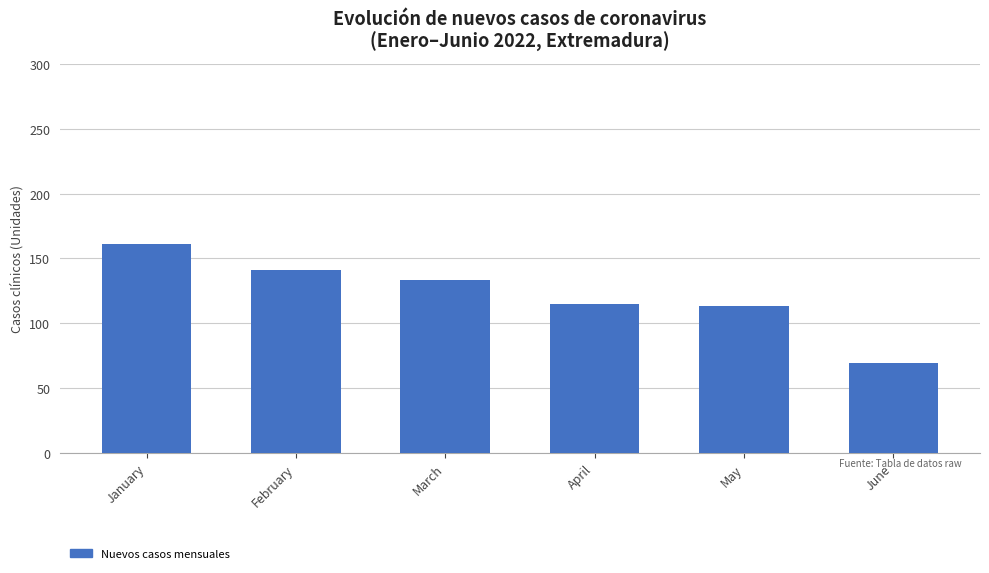

What is the value of the 3rd bar from the left?

133